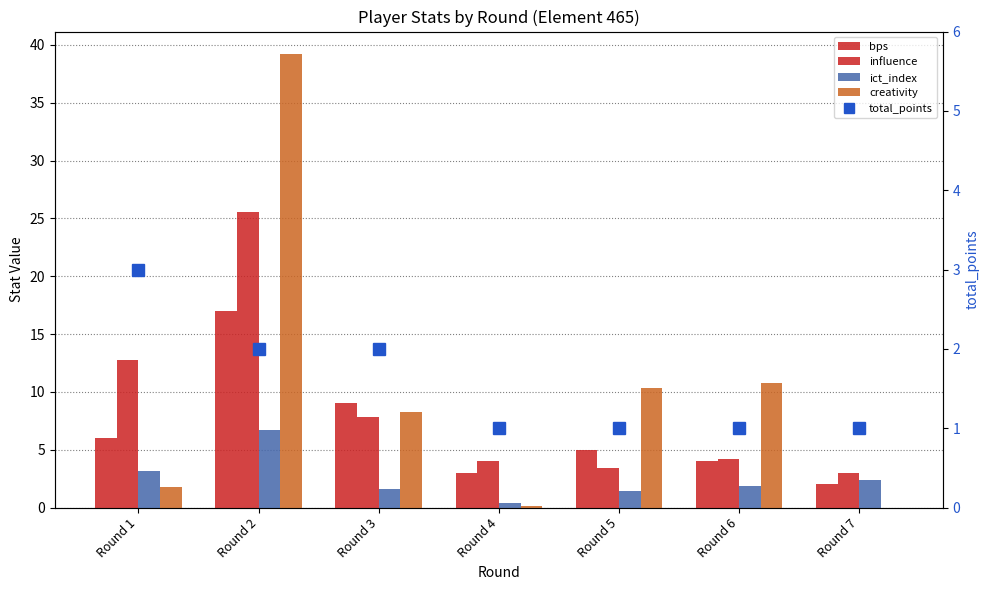

Which series changed the most between Round 3 and Round 6?

bps